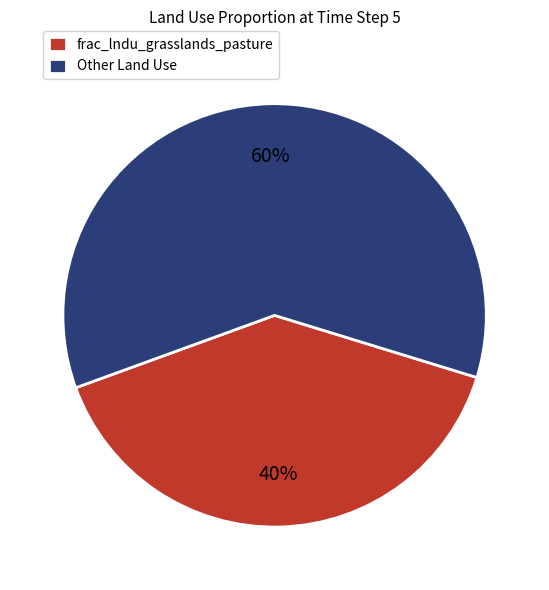

What percentage is the Other Land Use slice, to the nearest percent?

60%